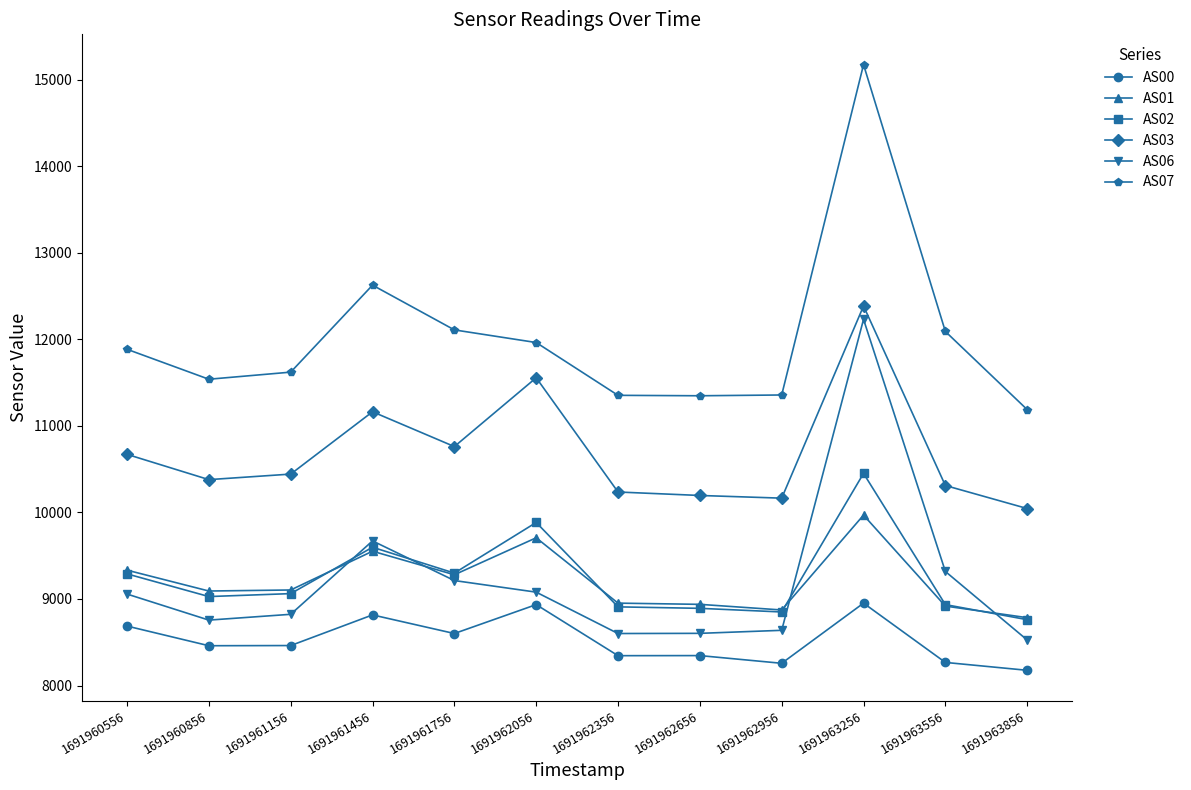

Which series has the largest range (max minus min)?

AS07